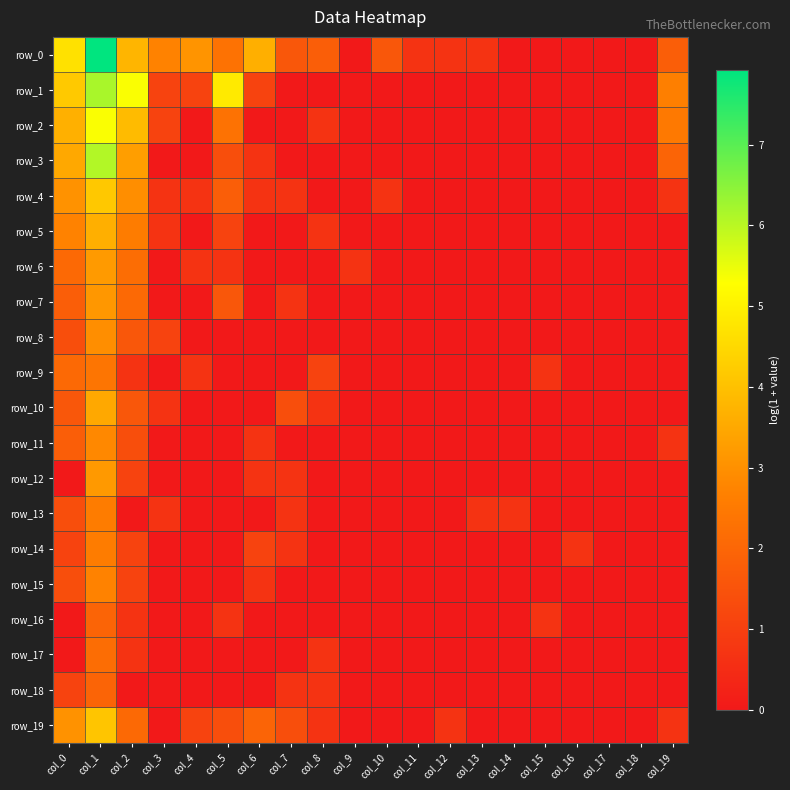

At which category is the sum across all series the highest?

col_1